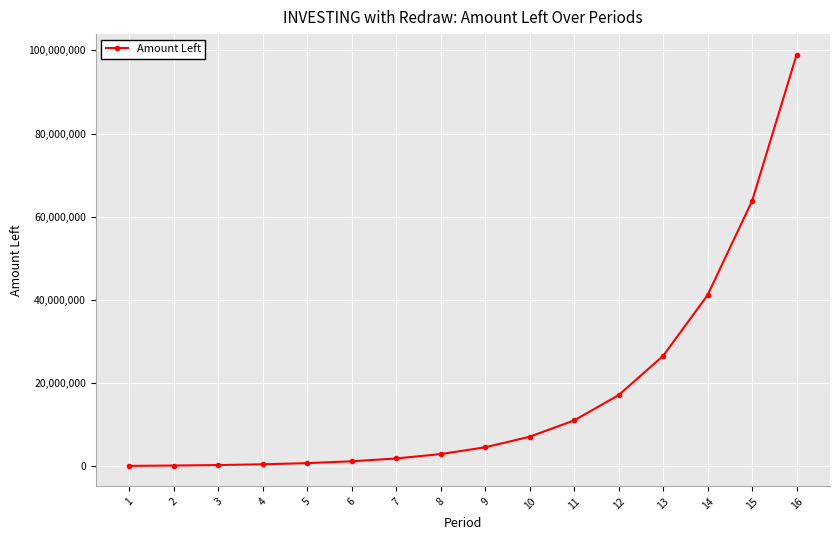

What is the change in value from 10 to 15?

+56704570.9